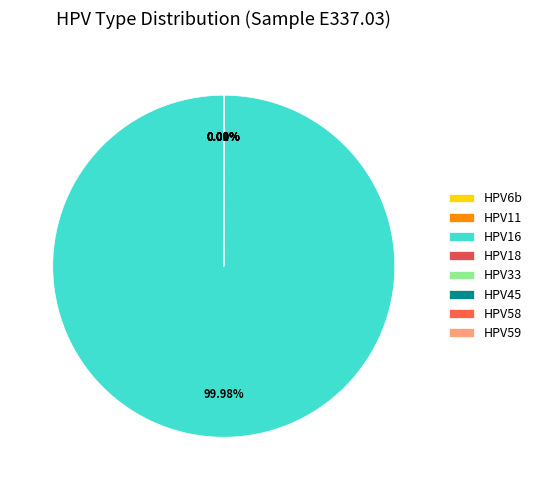

Which slice represents more than half of the pie?

HPV16